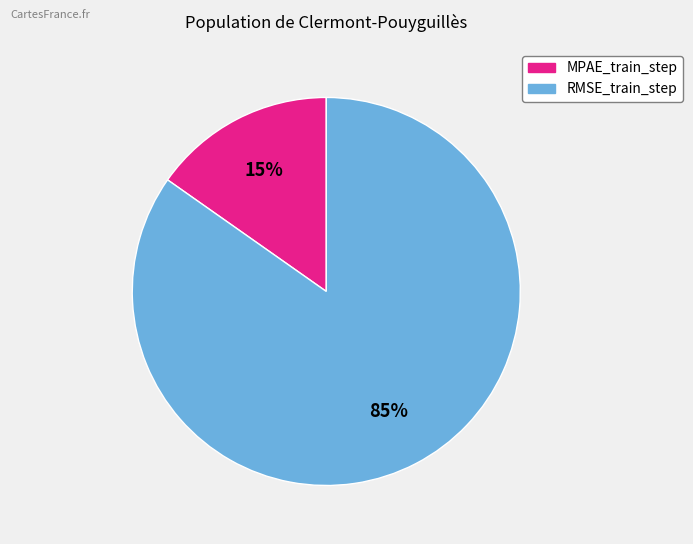

To the nearest percent, what portion does RMSE_train_step represent?

85%